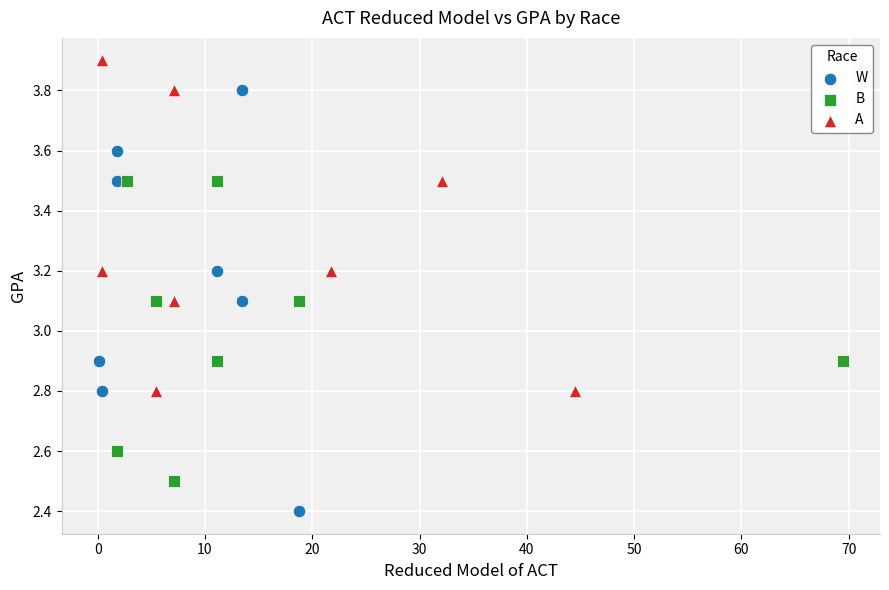

Which series reaches the minimum Y coordinate?

W